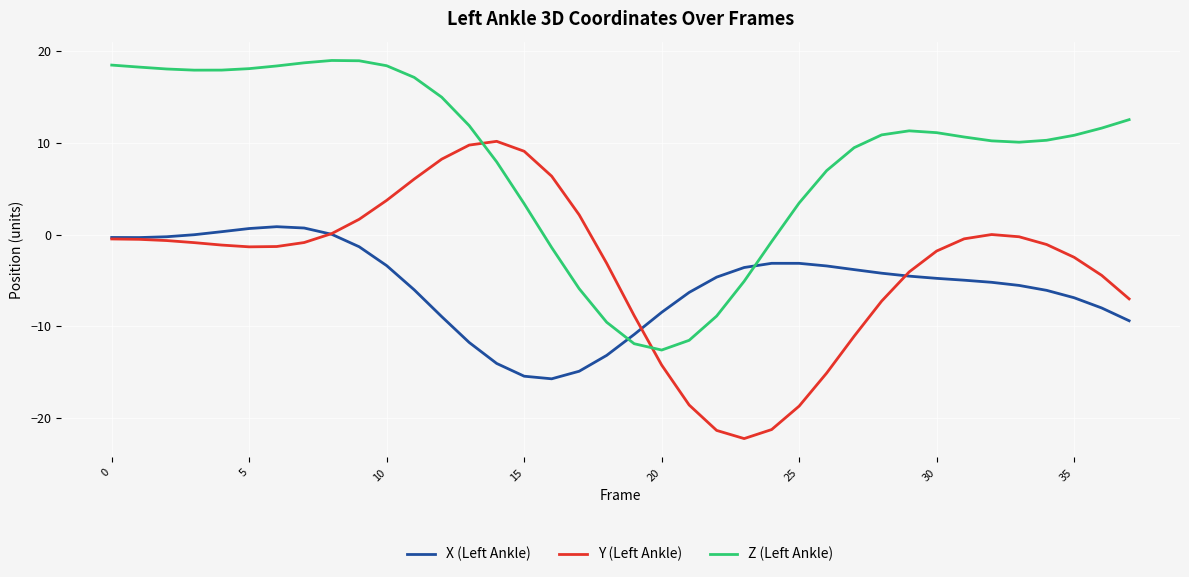

What is the difference between the maximum and minimum values in the X (Left Ankle) series?

16.6